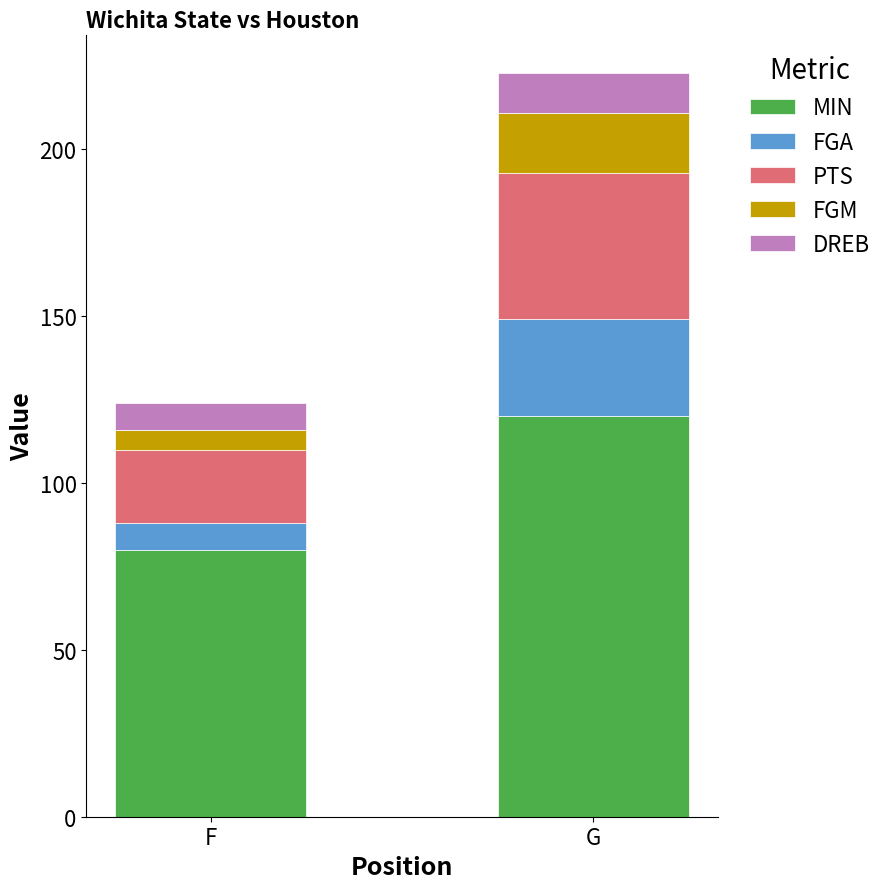

Reading left to right, transcribe the values for MIN.

80	120